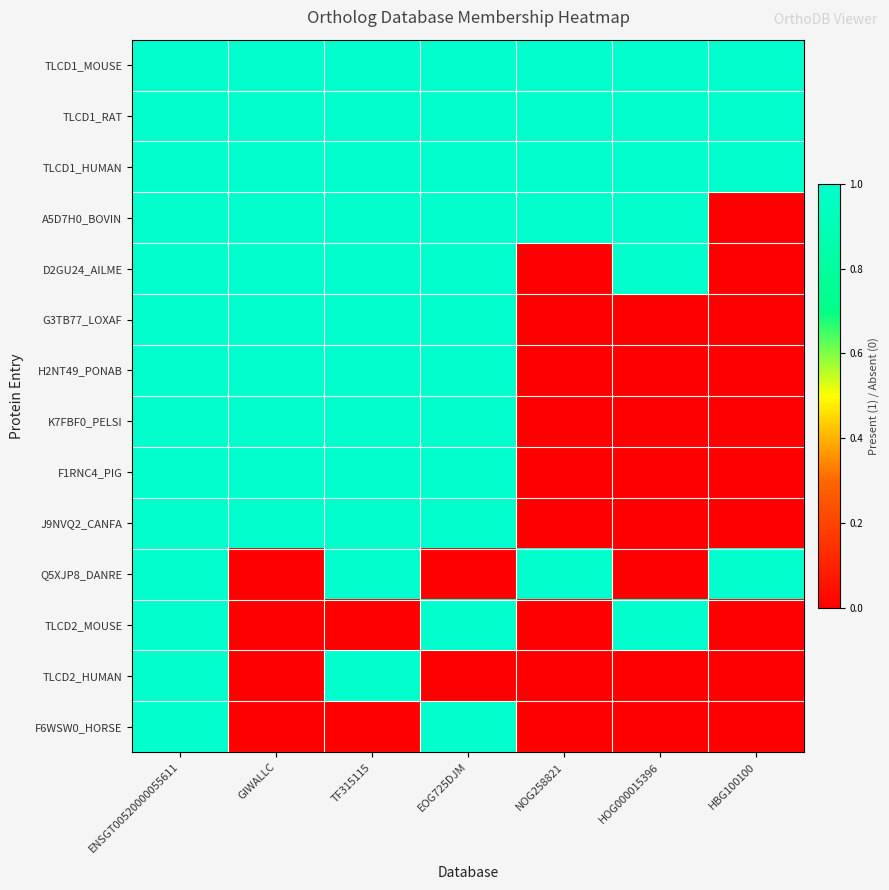

Reading left to right, what are all the values shown in this chart?

TLCD1_MOUSE: ENSGT00520000055611=1	GIWALLC=1	TF315115=1	EOG725DJM=1	NOG258821=1	HOG000015396=1	HBG100100=1
TLCD1_RAT: ENSGT00520000055611=1	GIWALLC=1	TF315115=1	EOG725DJM=1	NOG258821=1	HOG000015396=1	HBG100100=1
TLCD1_HUMAN: ENSGT00520000055611=1	GIWALLC=1	TF315115=1	EOG725DJM=1	NOG258821=1	HOG000015396=1	HBG100100=1
A5D7H0_BOVIN: ENSGT00520000055611=1	GIWALLC=1	TF315115=1	EOG725DJM=1	NOG258821=1	HOG000015396=1	HBG100100=0
D2GU24_AILME: ENSGT00520000055611=1	GIWALLC=1	TF315115=1	EOG725DJM=1	NOG258821=0	HOG000015396=1	HBG100100=0
G3TB77_LOXAF: ENSGT00520000055611=1	GIWALLC=1	TF315115=1	EOG725DJM=1	NOG258821=0	HOG000015396=0	HBG100100=0
H2NT49_PONAB: ENSGT00520000055611=1	GIWALLC=1	TF315115=1	EOG725DJM=1	NOG258821=0	HOG000015396=0	HBG100100=0
K7FBF0_PELSI: ENSGT00520000055611=1	GIWALLC=1	TF315115=1	EOG725DJM=1	NOG258821=0	HOG000015396=0	HBG100100=0
F1RNC4_PIG: ENSGT00520000055611=1	GIWALLC=1	TF315115=1	EOG725DJM=1	NOG258821=0	HOG000015396=0	HBG100100=0
J9NVQ2_CANFA: ENSGT00520000055611=1	GIWALLC=1	TF315115=1	EOG725DJM=1	NOG258821=0	HOG000015396=0	HBG100100=0
Q5XJP8_DANRE: ENSGT00520000055611=1	GIWALLC=0	TF315115=1	EOG725DJM=0	NOG258821=1	HOG000015396=0	HBG100100=1
TLCD2_MOUSE: ENSGT00520000055611=1	GIWALLC=0	TF315115=0	EOG725DJM=1	NOG258821=0	HOG000015396=1	HBG100100=0
TLCD2_HUMAN: ENSGT00520000055611=1	GIWALLC=0	TF315115=1	EOG725DJM=0	NOG258821=0	HOG000015396=0	HBG100100=0
F6WSW0_HORSE: ENSGT00520000055611=1	GIWALLC=0	TF315115=0	EOG725DJM=1	NOG258821=0	HOG000015396=0	HBG100100=0